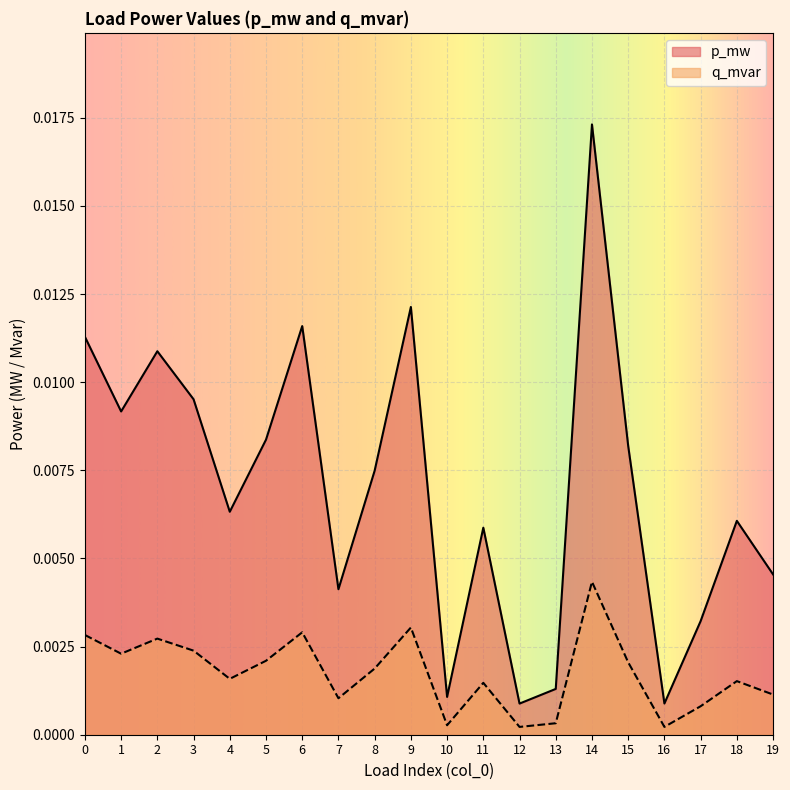

The q_mvar series shows 0.0 at 18. True or false?

True